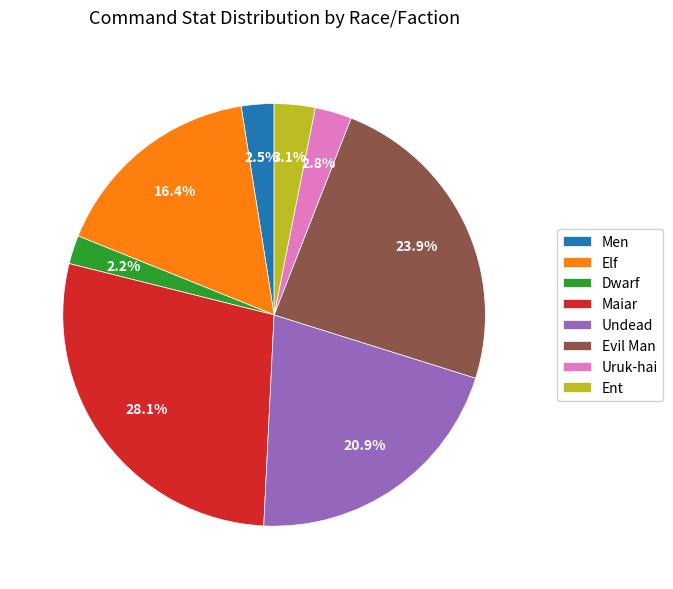

To the nearest percent, what percentage of the pie is Elf?

16%